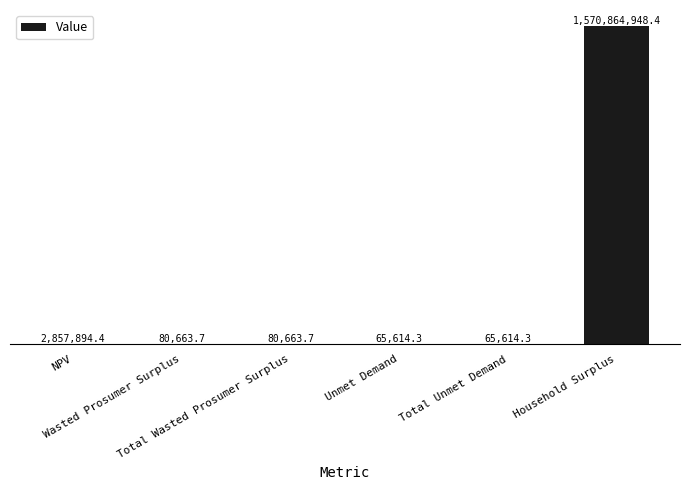

Reading right to left, what are all the values shown in this chart?

Household Surplus=1570864948.4	Total Unmet Demand=65614.3	Unmet Demand=65614.3	Total Wasted Prosumer Surplus=80663.7	Wasted Prosumer Surplus=80663.7	NPV=2857894.4